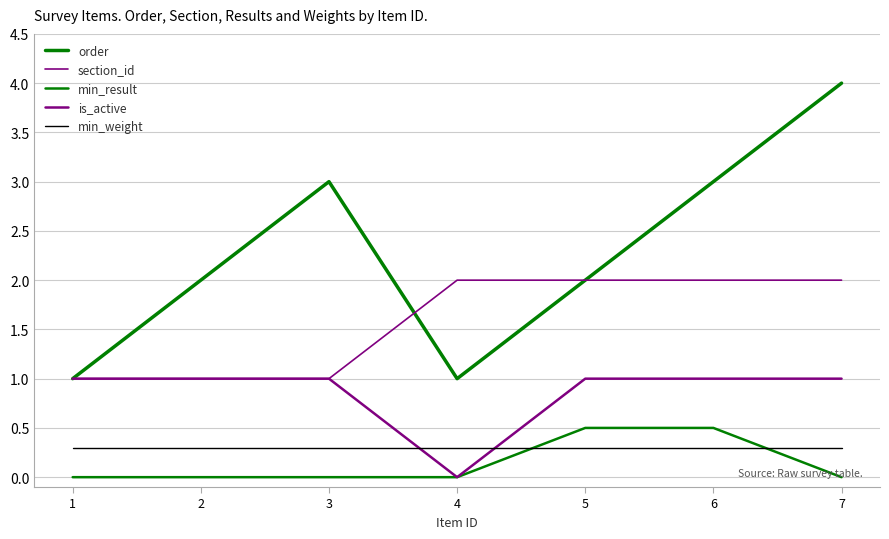

List the series in order of their peak value, highest first.

order, section_id, is_active, min_result, min_weight